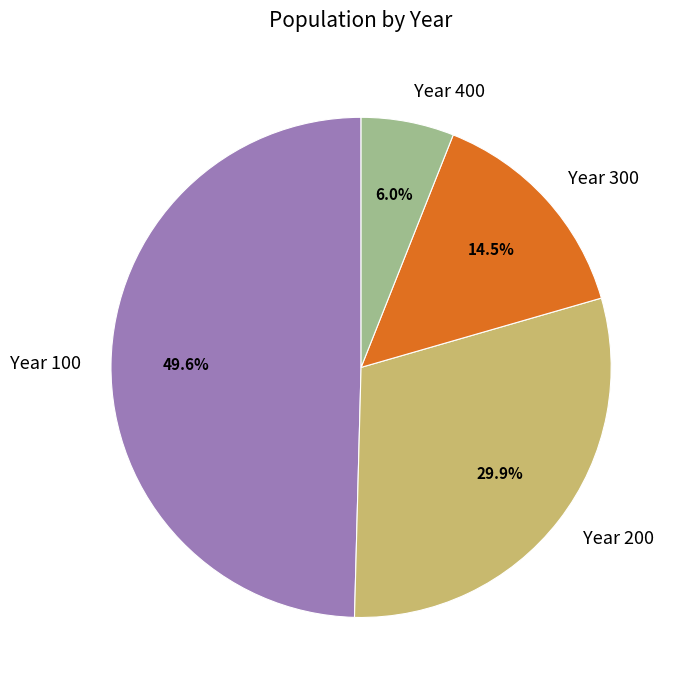

What portion of the pie excludes Year 100?

50.4%